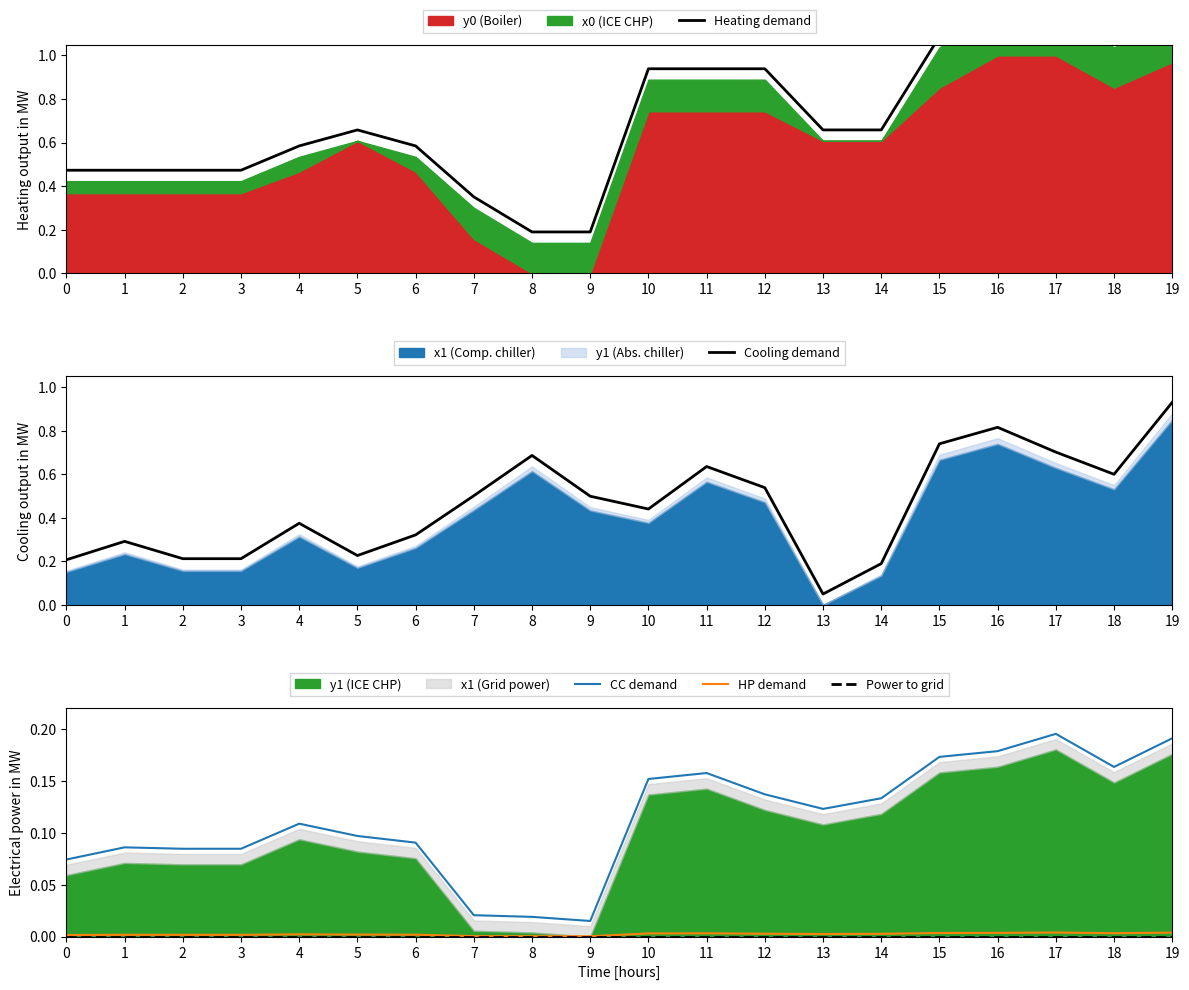

True or false: Heating demand and Power to grid intersect in this chart.

False